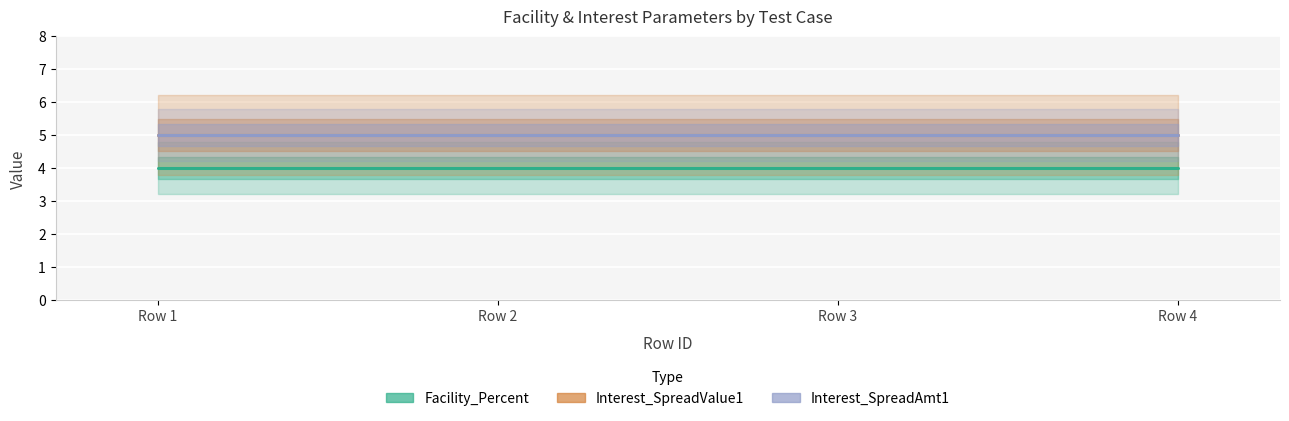

The Facility_Percent series shows 1 at 1. True or false?

False